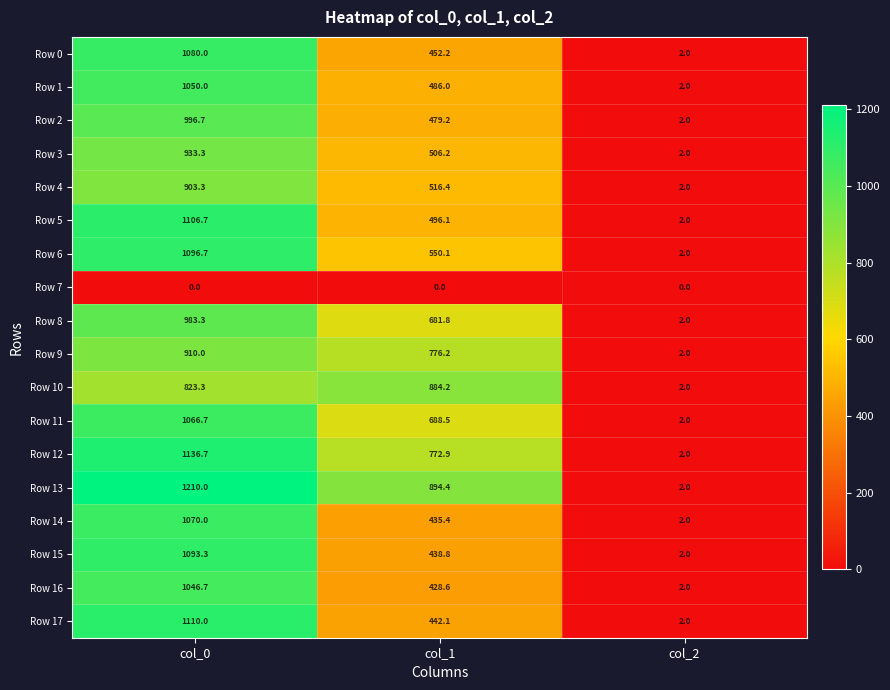

What is the difference between the highest and lowest values at col_0?

1210.0